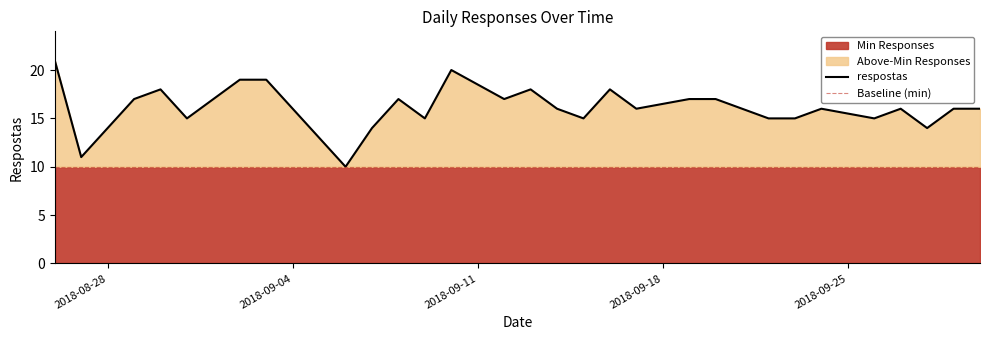

List the series in order of their peak value, highest first.

respostas, Baseline (min)